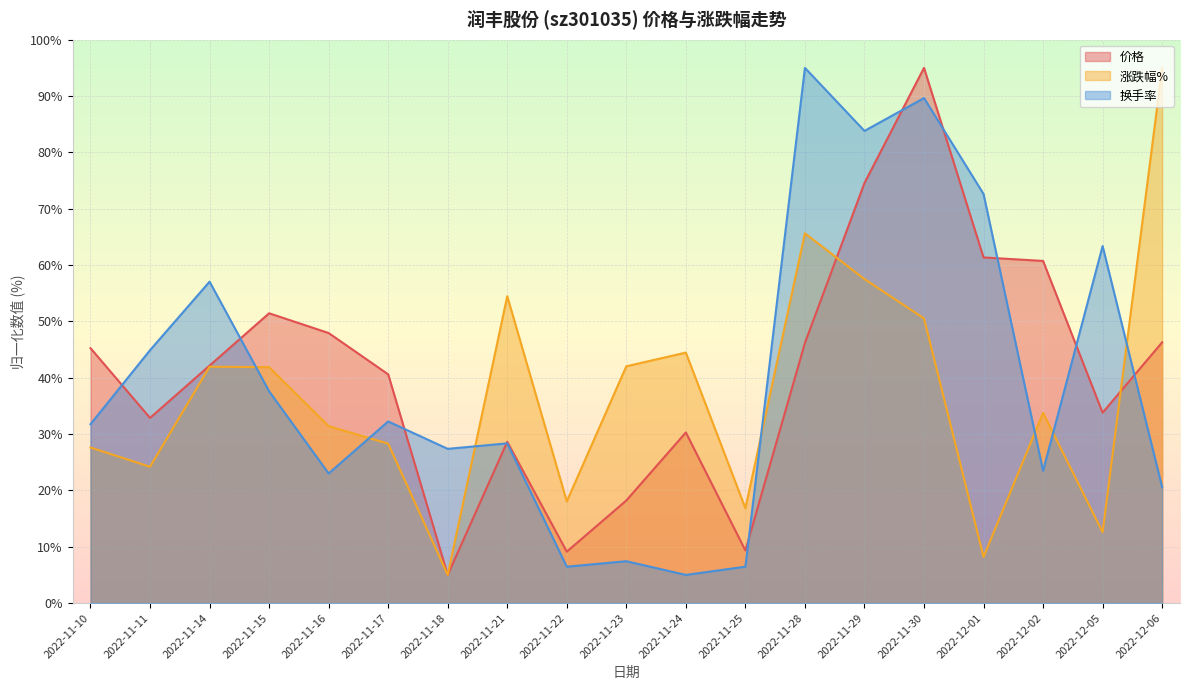

Which has a higher value, 2022-12-01 or 2022-11-15?

2022-12-01